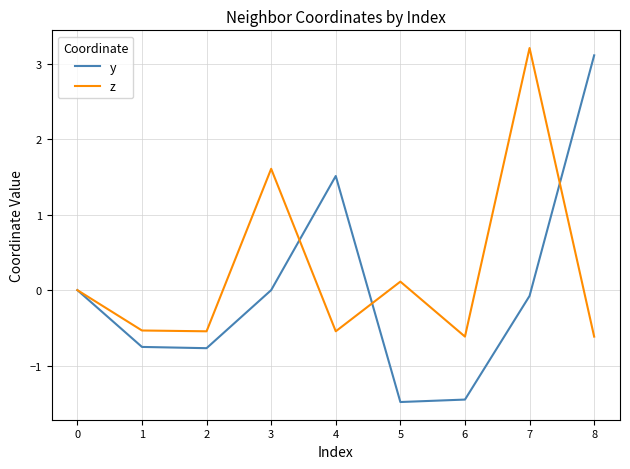

At which label is z closest to 1?

3